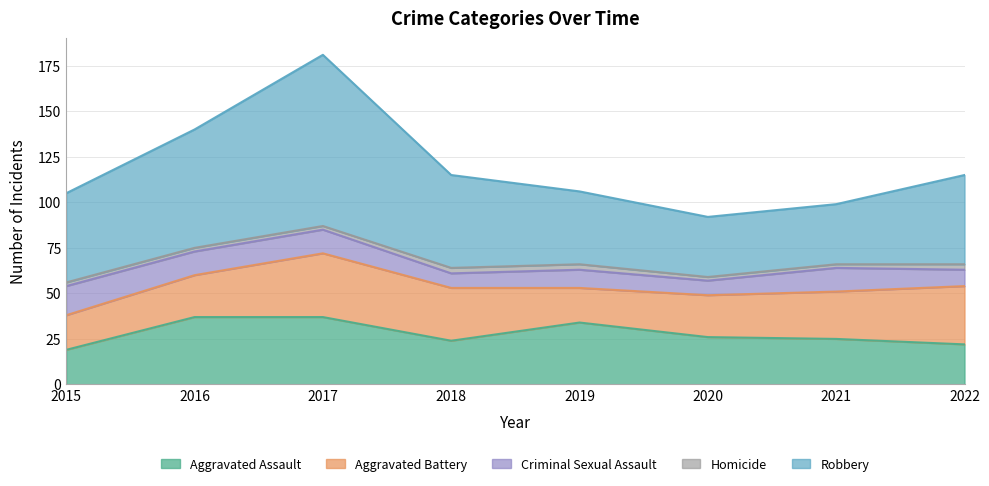

True or false: Aggravated Battery and Homicide intersect in this chart.

False